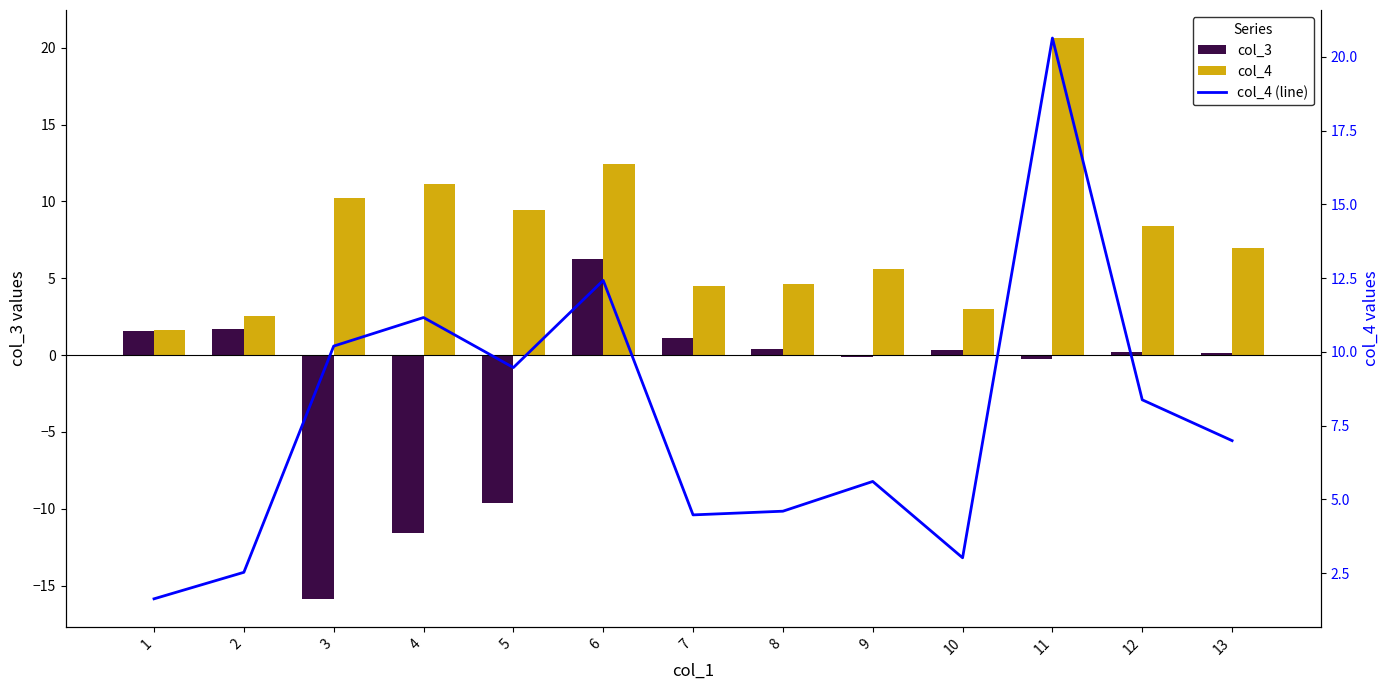

How many data points does each series have?

13